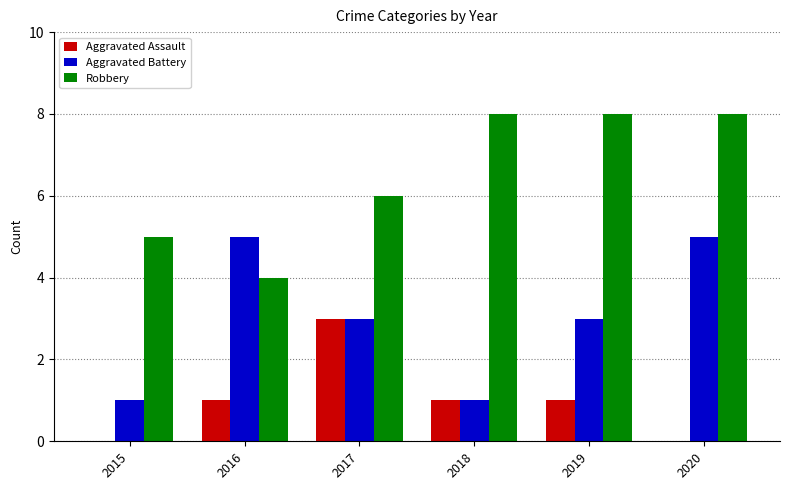

Reading left to right, what are all the values shown in this chart?

Aggravated Assault: 0	1	3	1	1	0
Aggravated Battery: 1	5	3	1	3	5
Robbery: 5	4	6	8	8	8